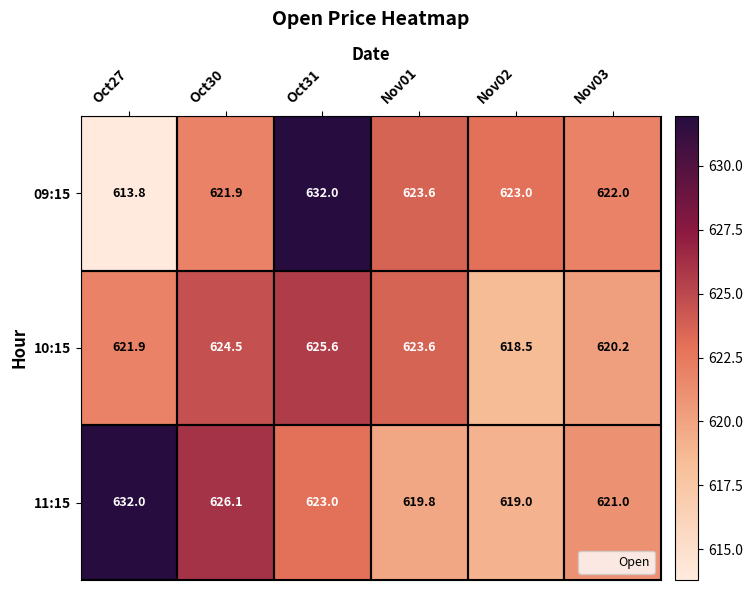

List the series in order of their overall mean, highest first.

11:15, 09:15, 10:15